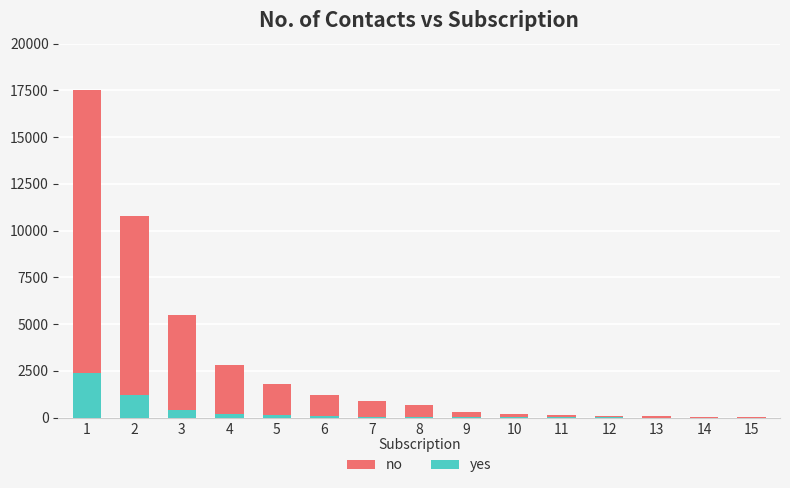

What is the value of the yes bar at the 15th from the left?

2